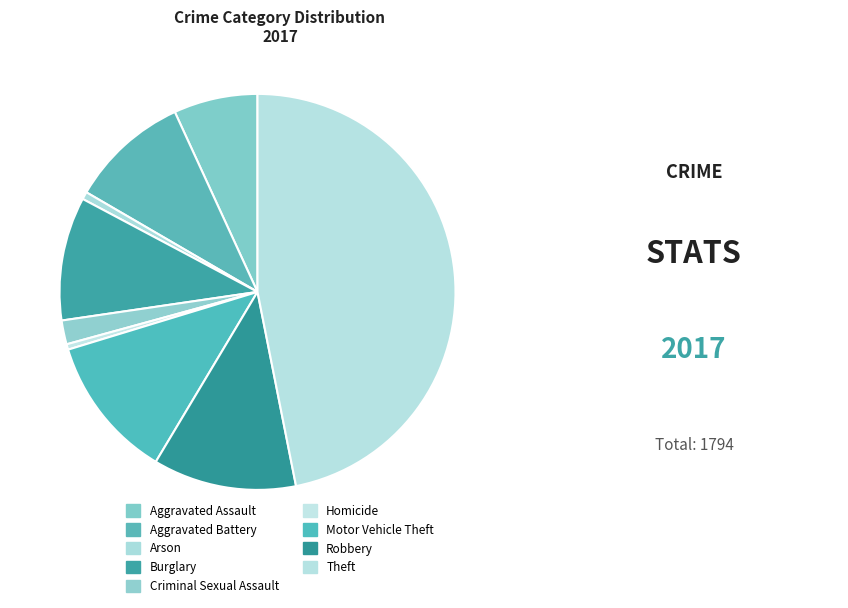

Is it true that Burglary is 10% of the pie?

True